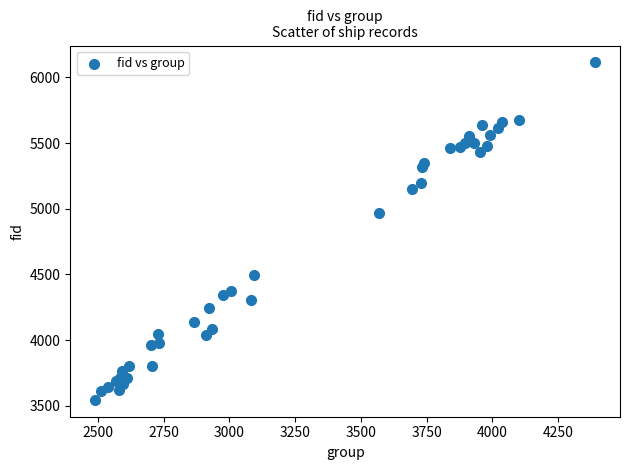

What Y value in the scatter plot is closest to 4830?

4969